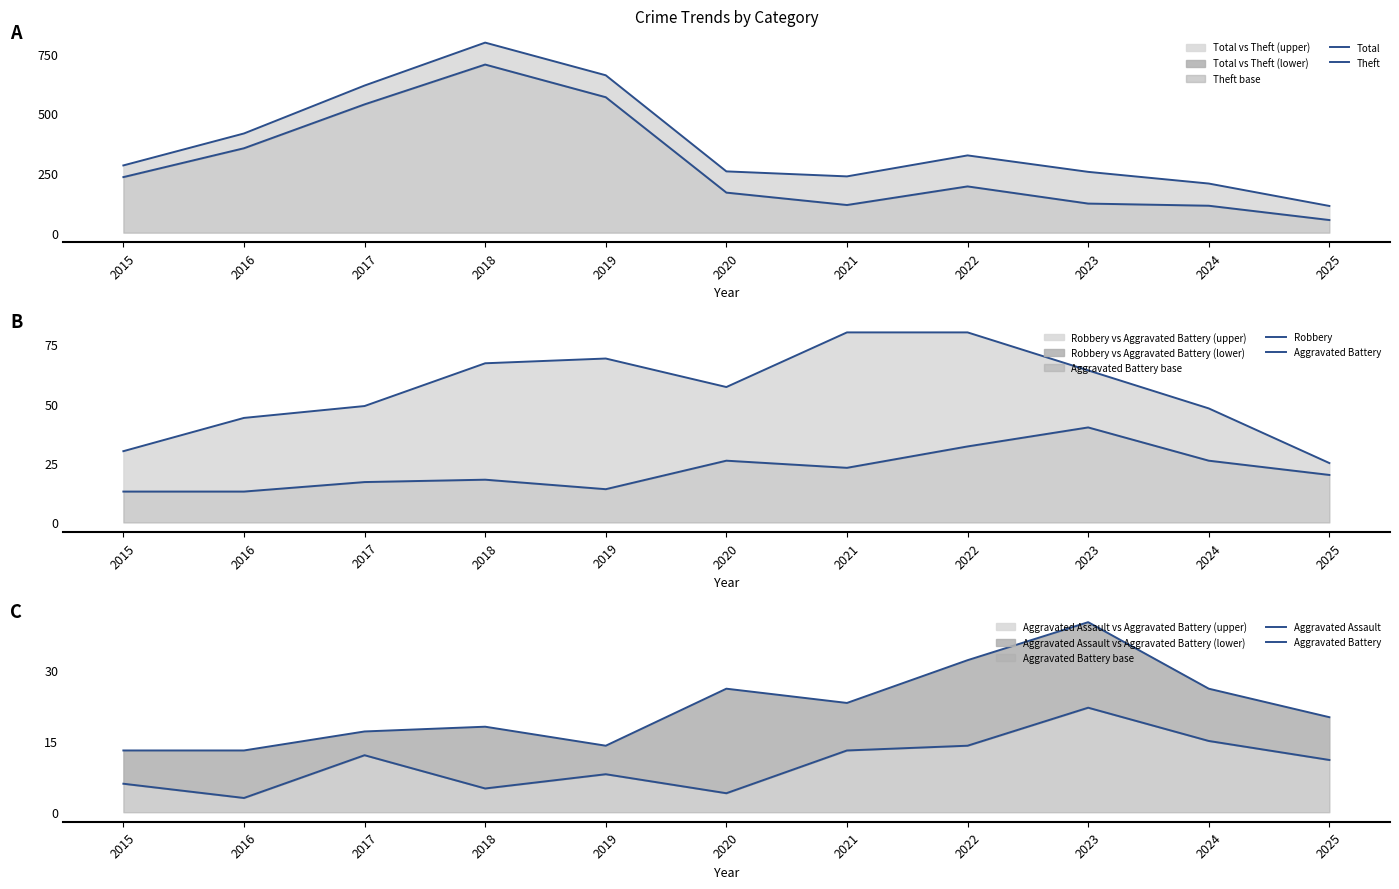

Which category has the lowest value in the Aggravated Battery series?

2015